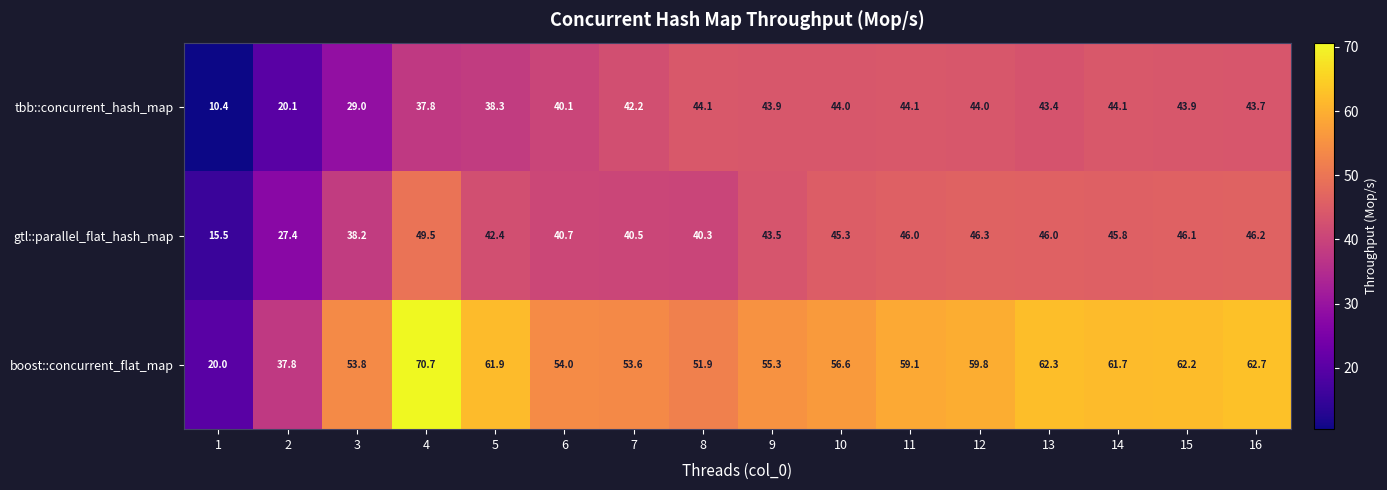

At 11, list the series in order from smallest to largest.

tbb::concurrent_hash_map, gtl::parallel_flat_hash_map, boost::concurrent_flat_map